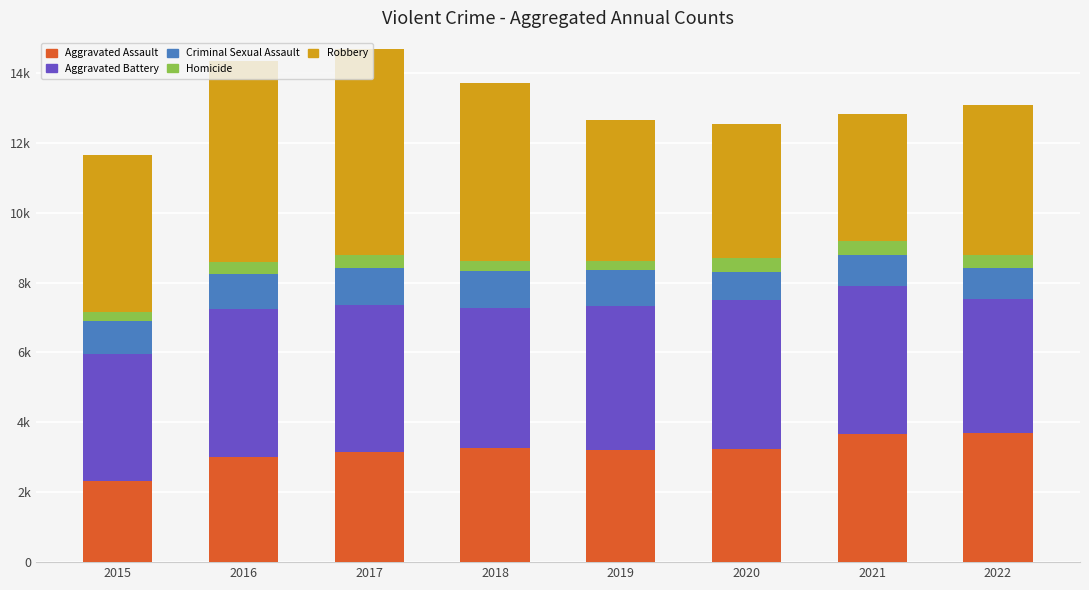

What are all the series names shown in the legend?

Aggravated Assault, Aggravated Battery, Criminal Sexual Assault, Homicide, Robbery